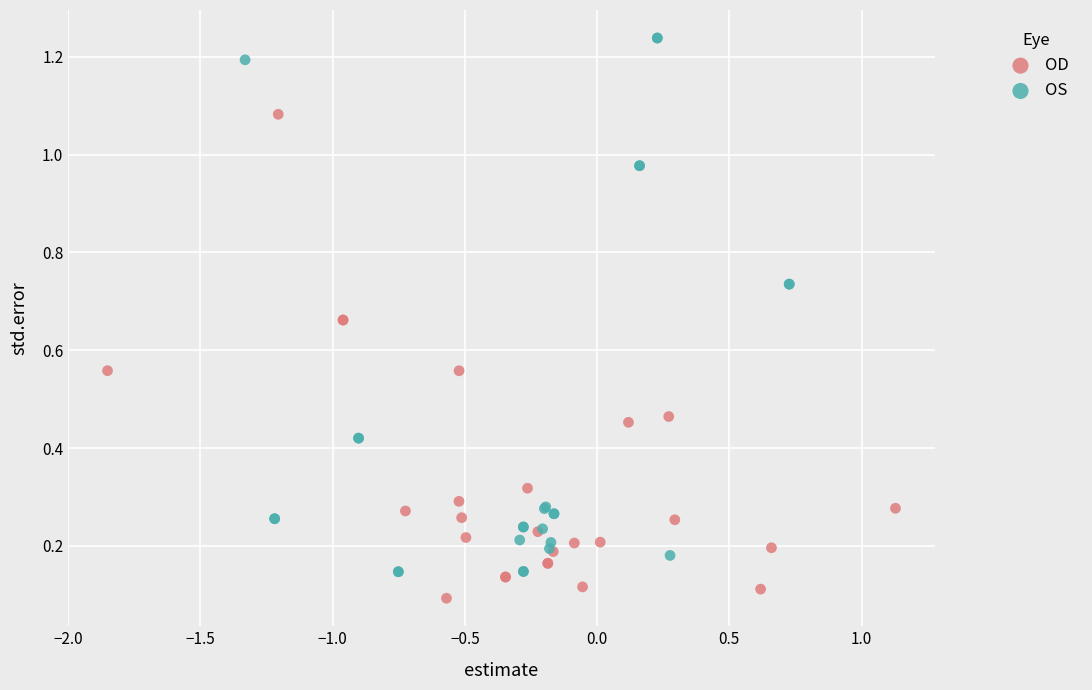

Which series reaches the maximum Y coordinate?

OS